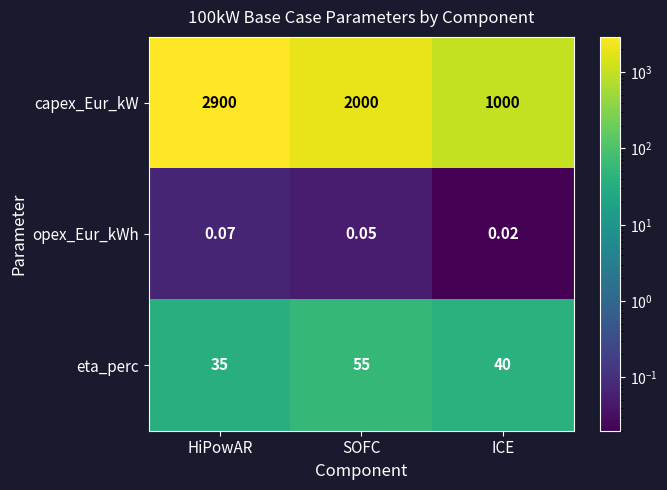

How many series are shown in this chart?

3